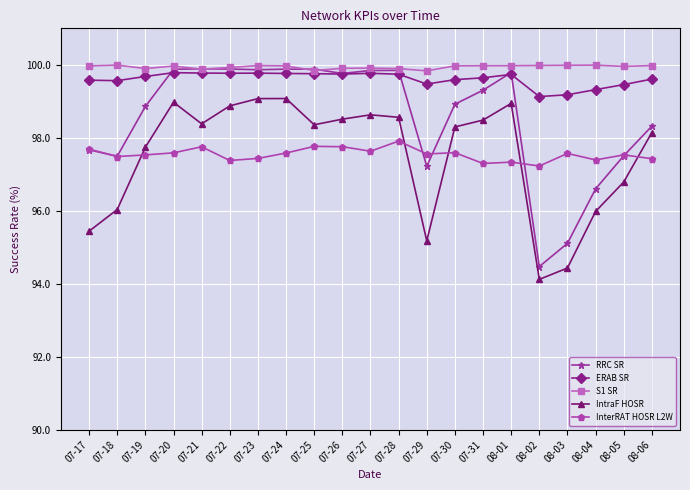

At which label is RRC SR closest to 97?

07-29